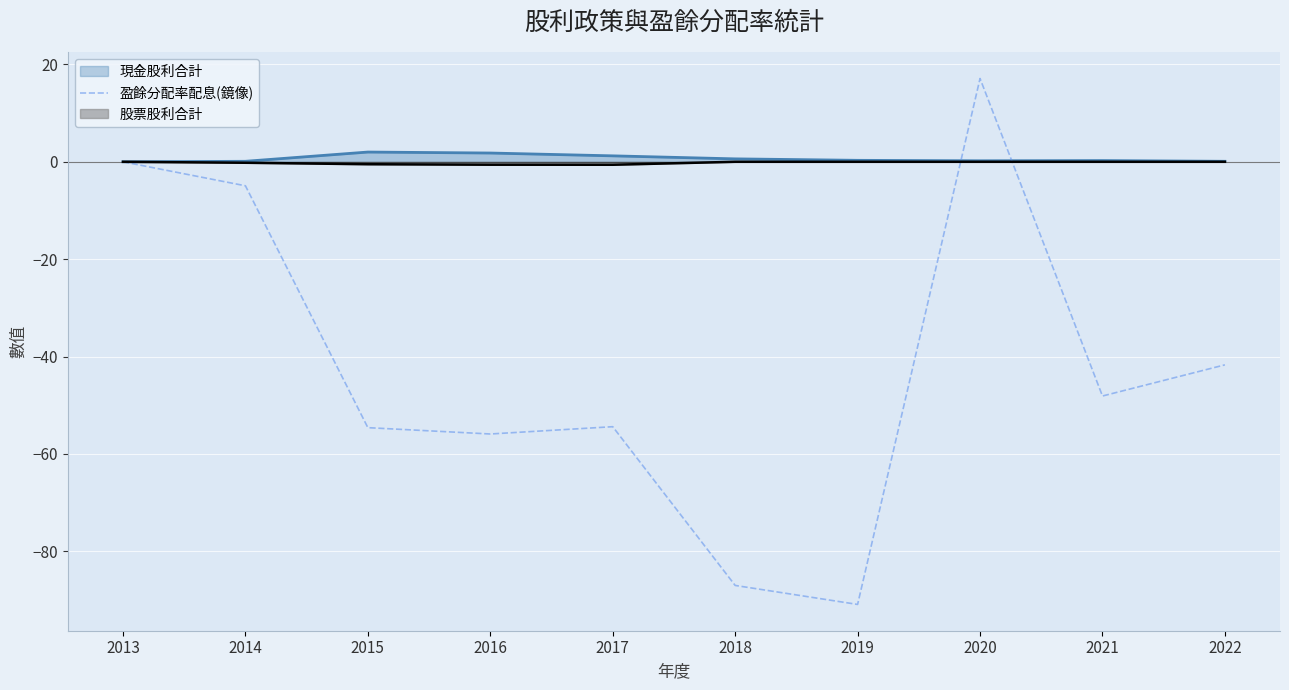

Reading right to left, extract all data points from this chart.

2022=-41.7	2021=-48.1	2020=17.1	2019=-90.9	2018=-87.0	2017=-54.4	2016=-55.9	2015=-54.6	2014=-4.9	2013=0.0